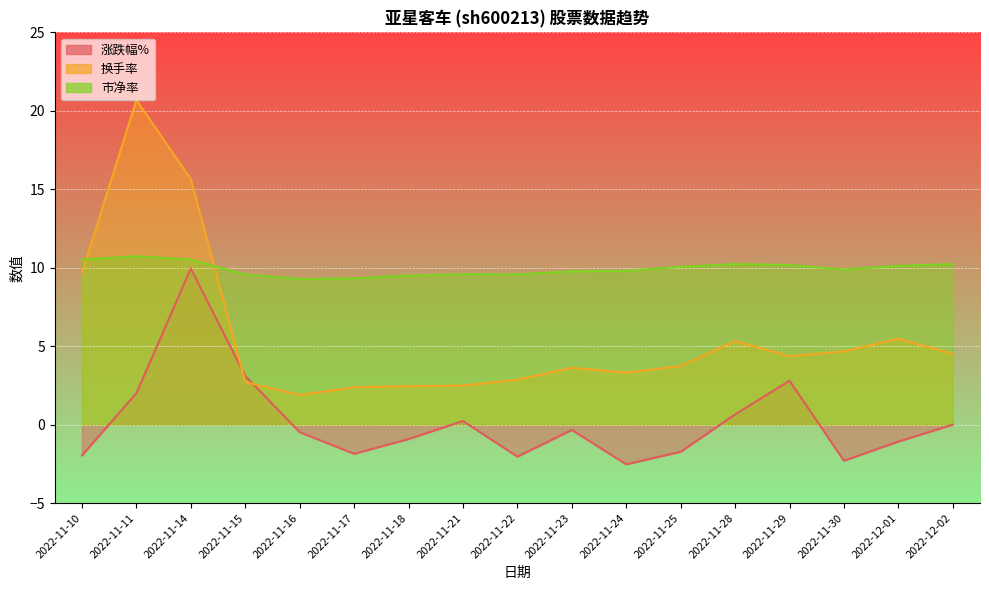

How many intersections are there between 市净率 and 换手率?

2